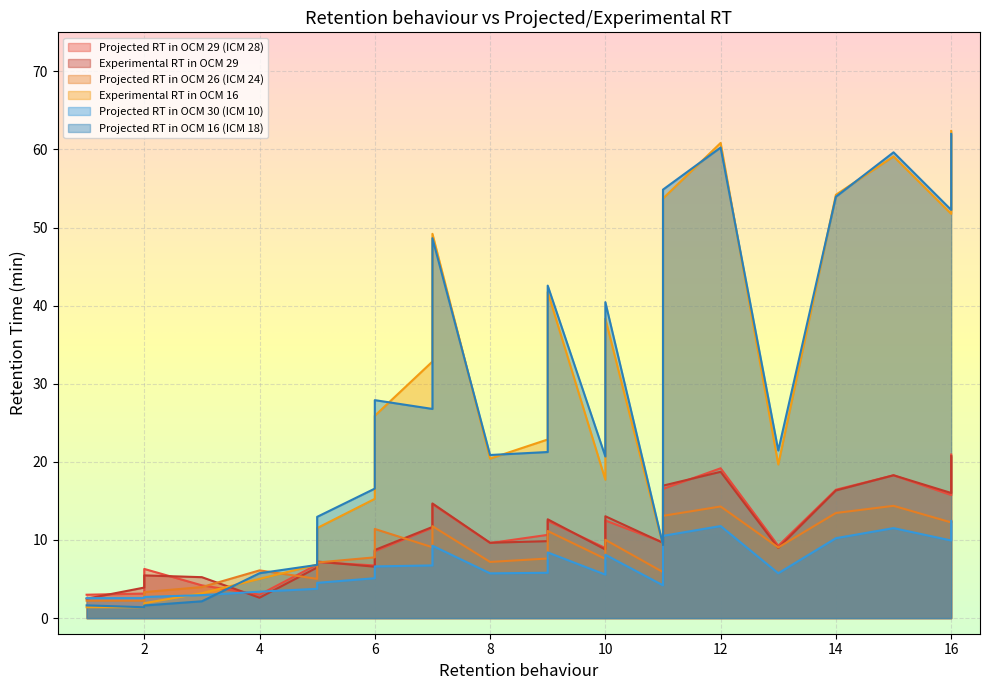

Does the chart display data point markers on the line(s)?

No